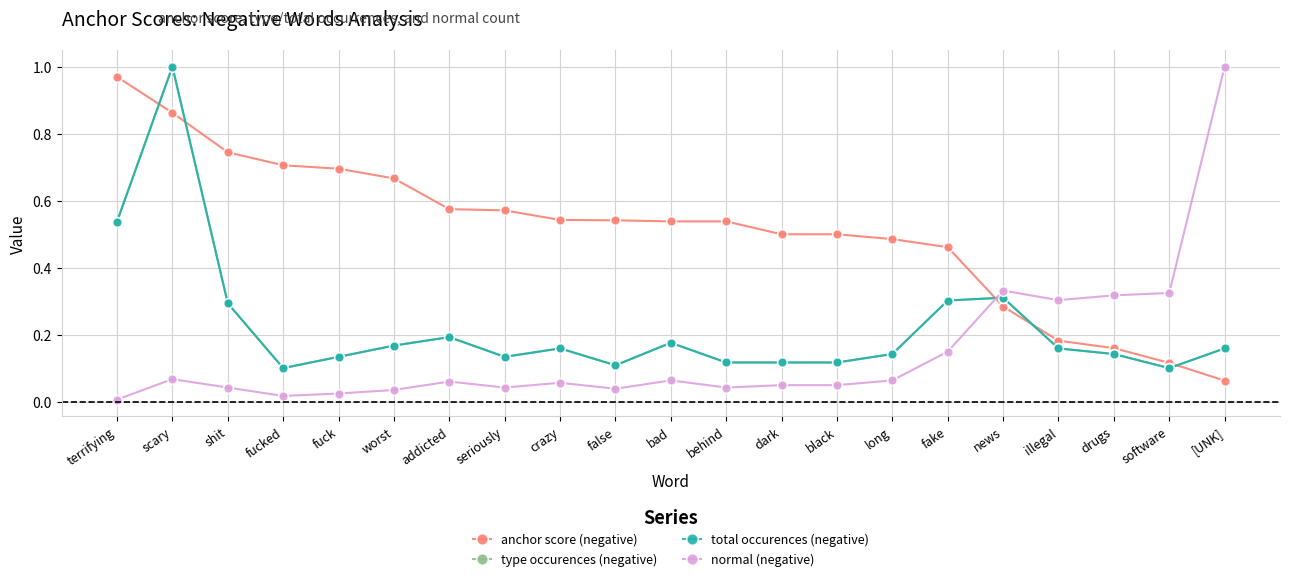

What is the total value across all series at addicted?

1.0